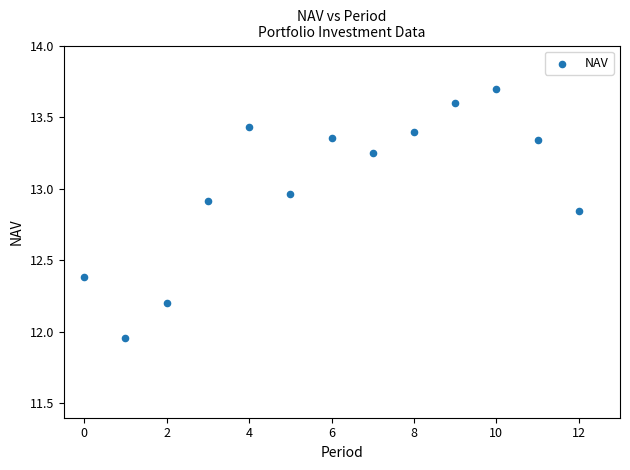

What is the range of Y values (max minus min)?

1.7